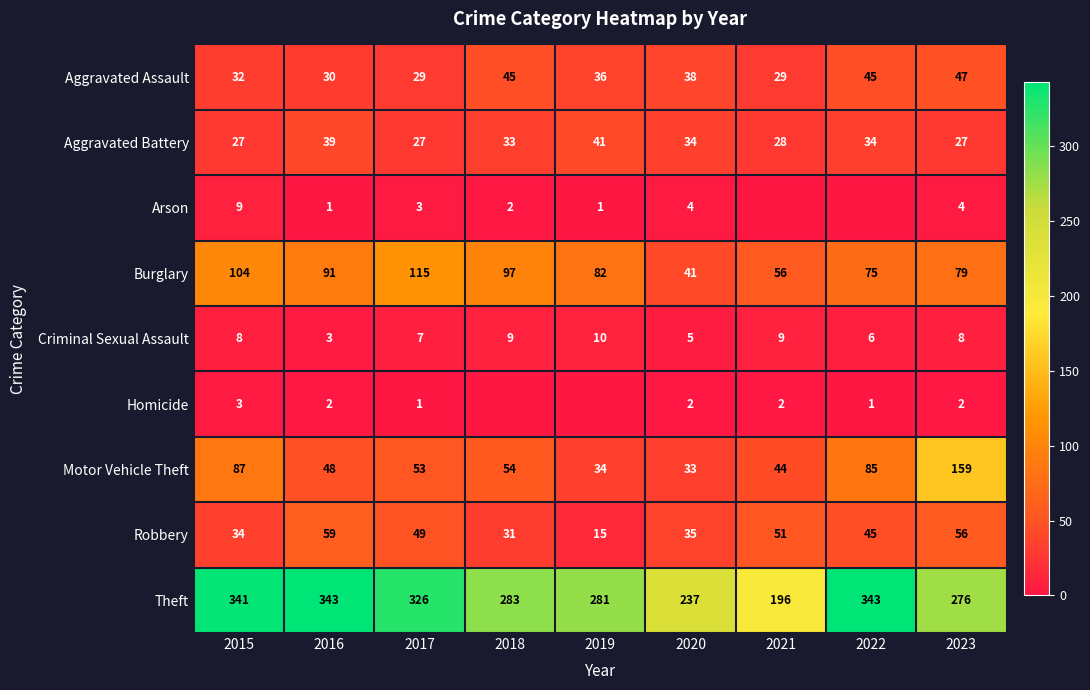

What is the lowest value of the Aggravated Assault series?

29